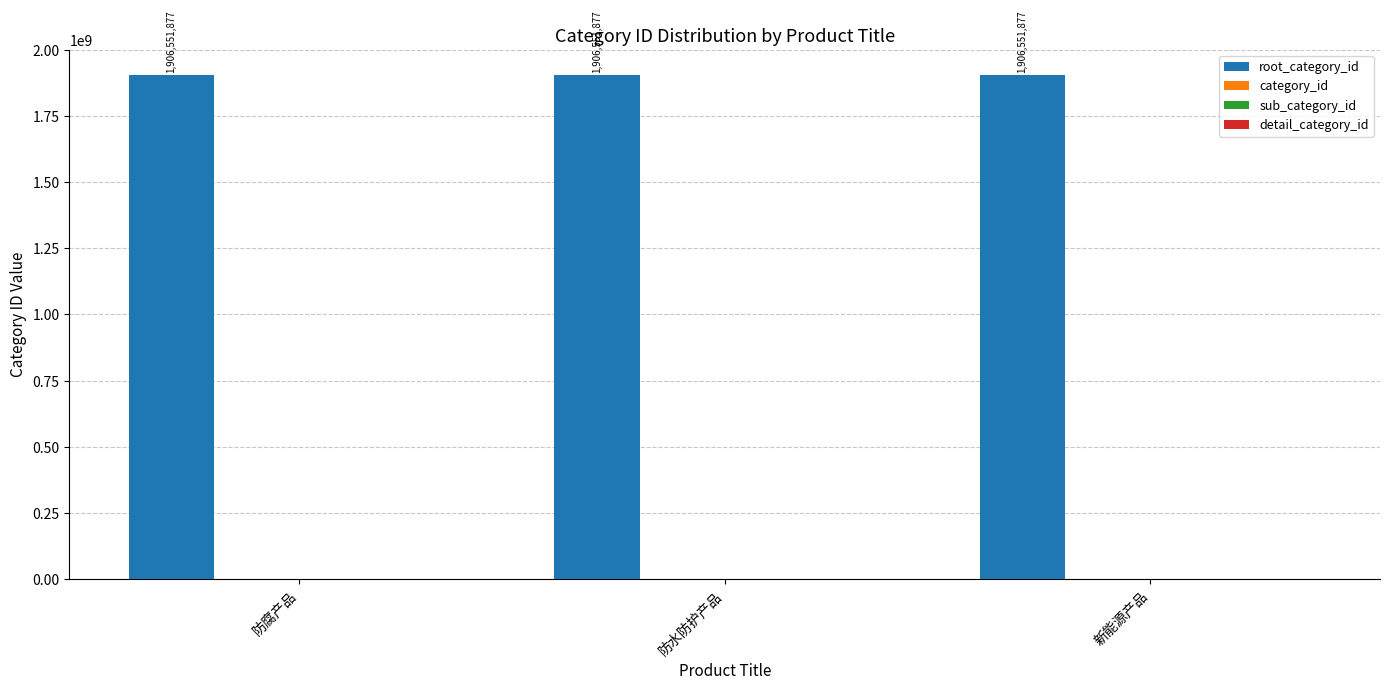

Which category has the lowest value across all series?

防腐产品